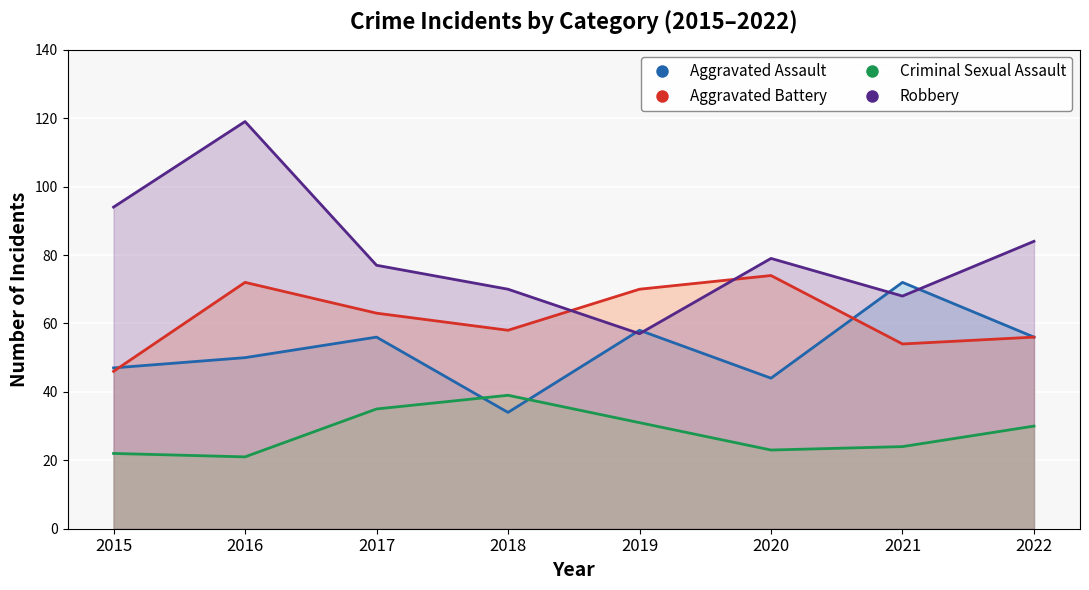

True or false: Aggravated Assault and Robbery intersect in this chart.

True